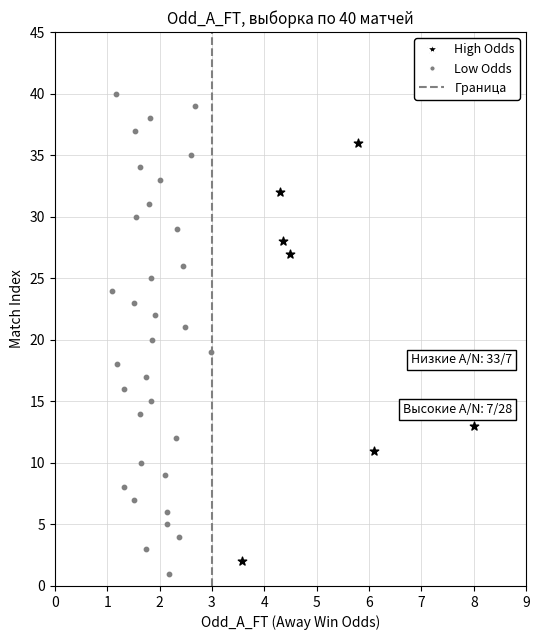

Which series has the largest Y range (max minus min)?

Low Odds